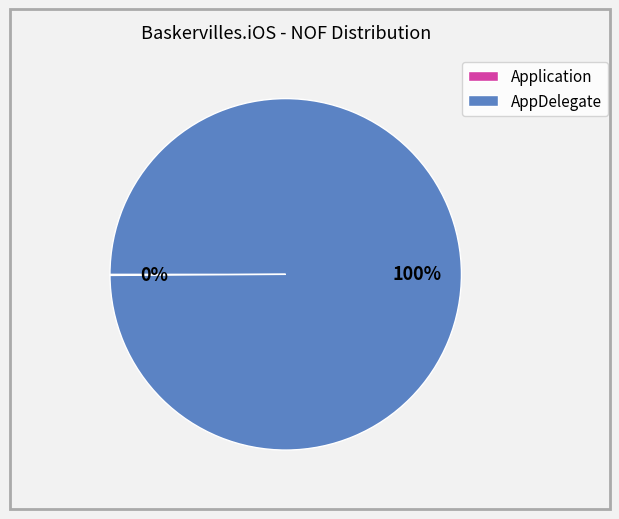

Which slice is the largest?

AppDelegate